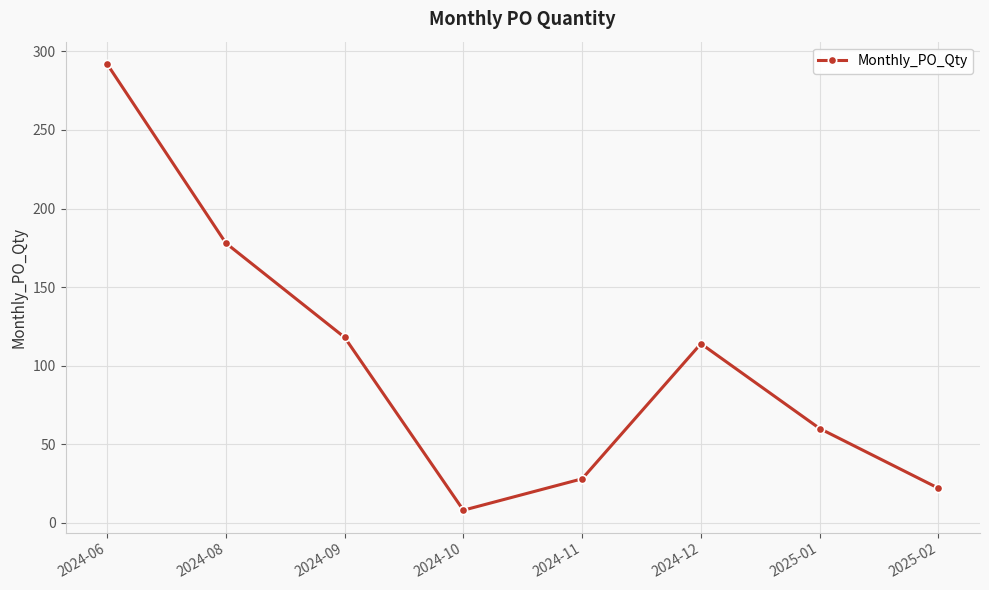

Where is the first local minimum?

2024-10